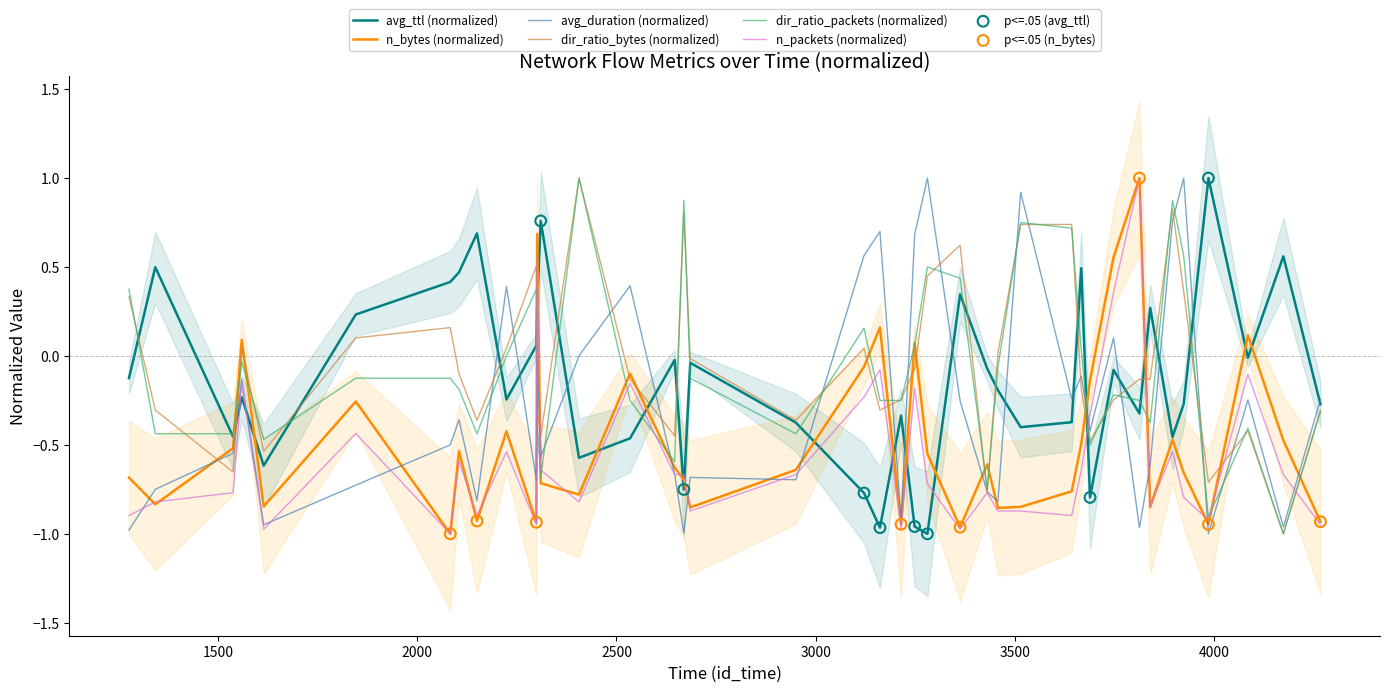

What are all the series names shown in the legend?

n_bytes, avg_ttl, avg_duration, dir_ratio_bytes, dir_ratio_packets, n_packets